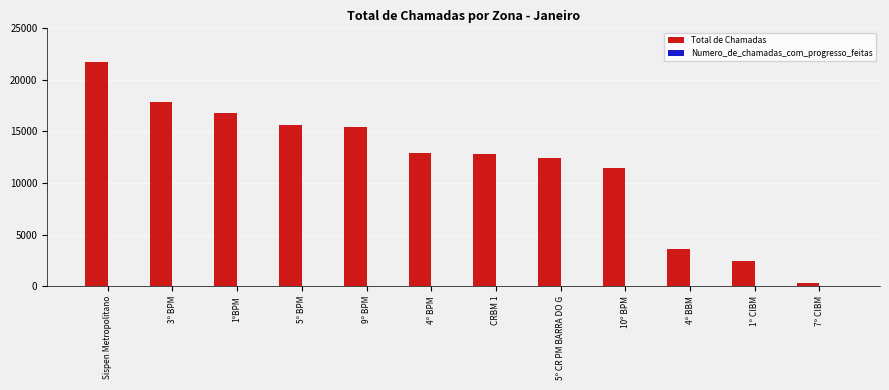

At which label is the value closest to 11030?

10º BPM